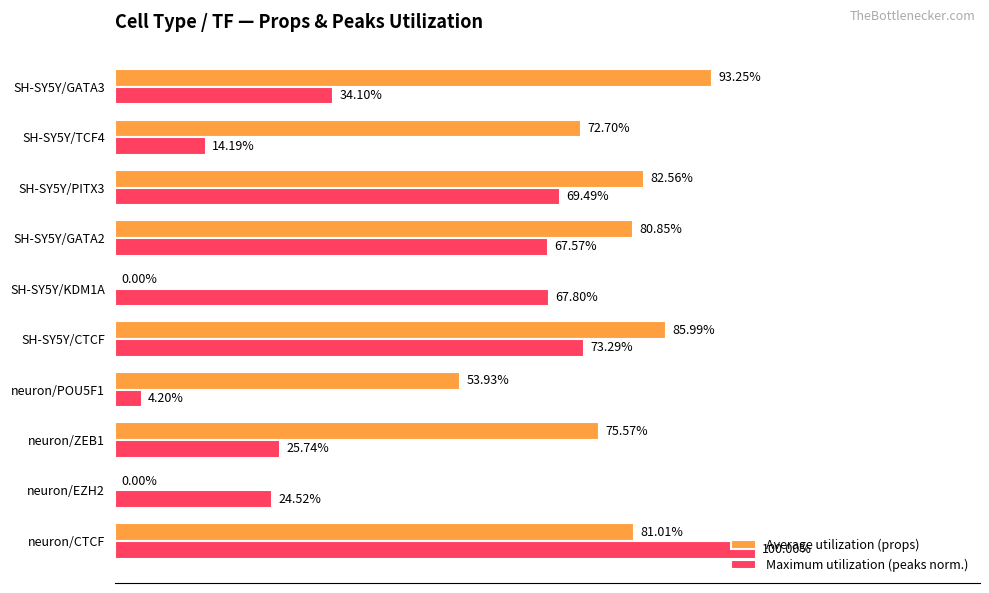

What are all the series names shown in the legend?

Average utilization (props), Maximum utilization (peaks norm.)